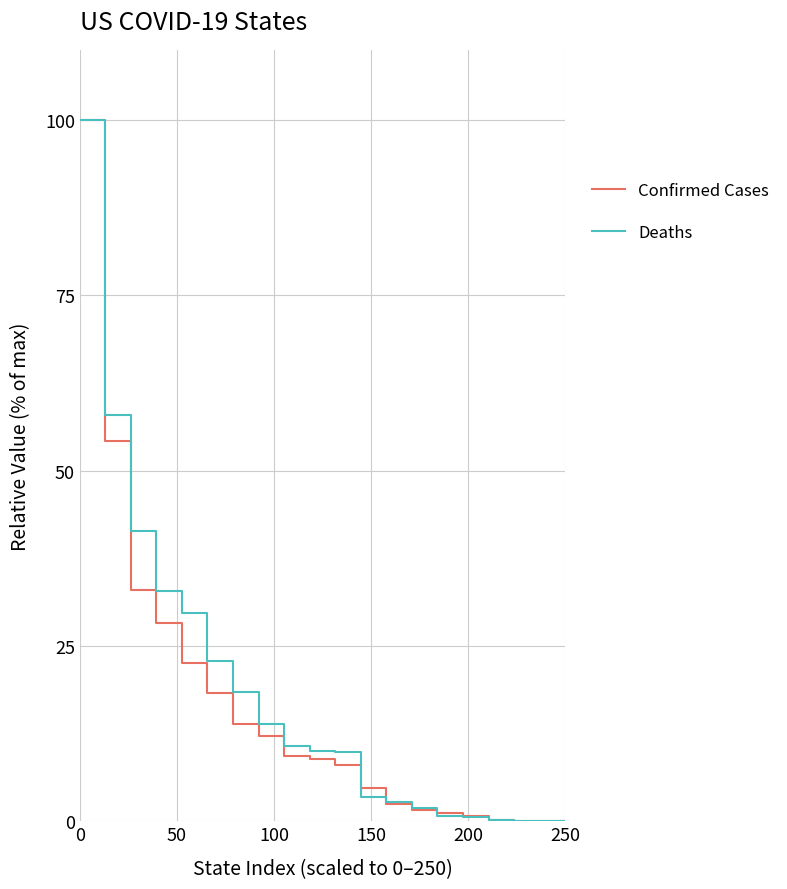

What are all the series names shown in the legend?

Confirmed Cases, Deaths